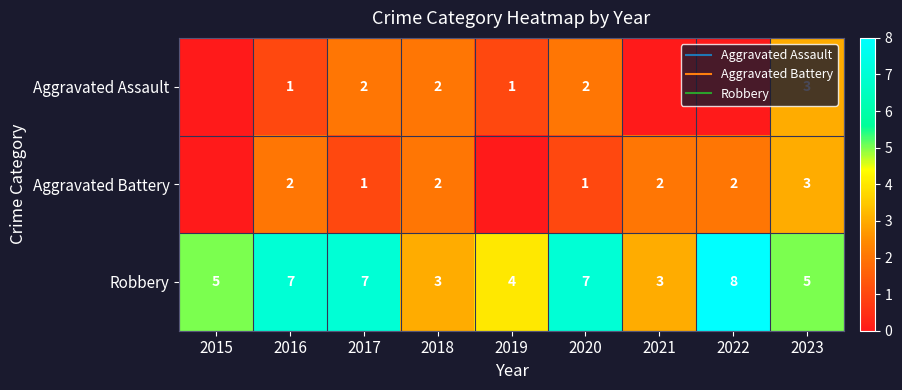

At which category is the sum across all series the highest?

2023